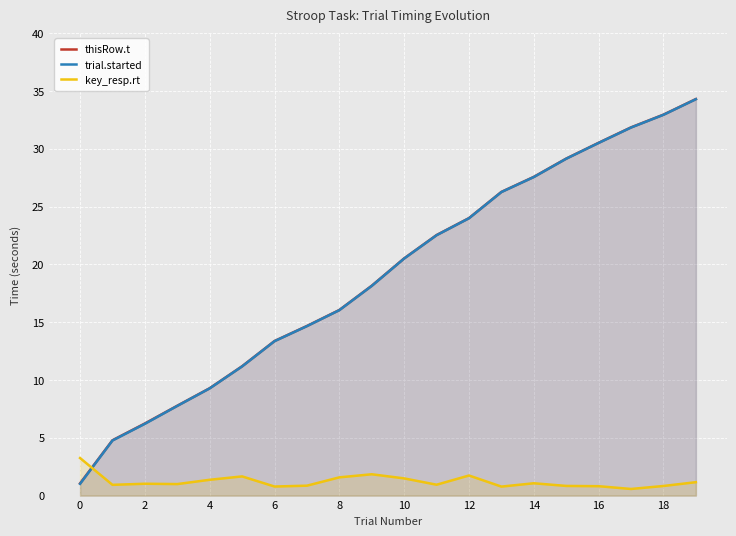

What is the difference between the maximum and second lowest values in the trial.started series?

29.5